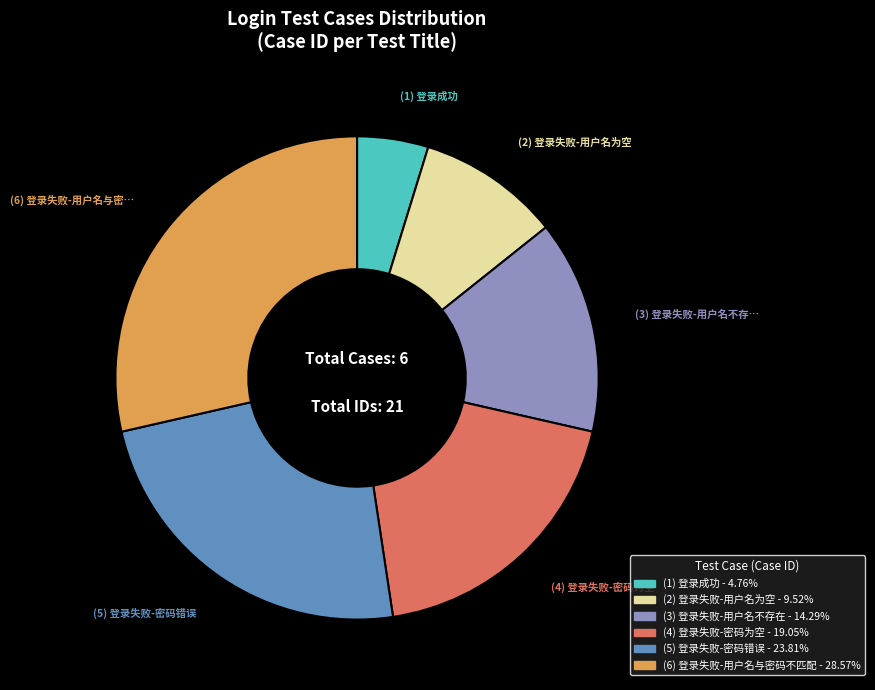

Is there a majority slice in this chart?

No